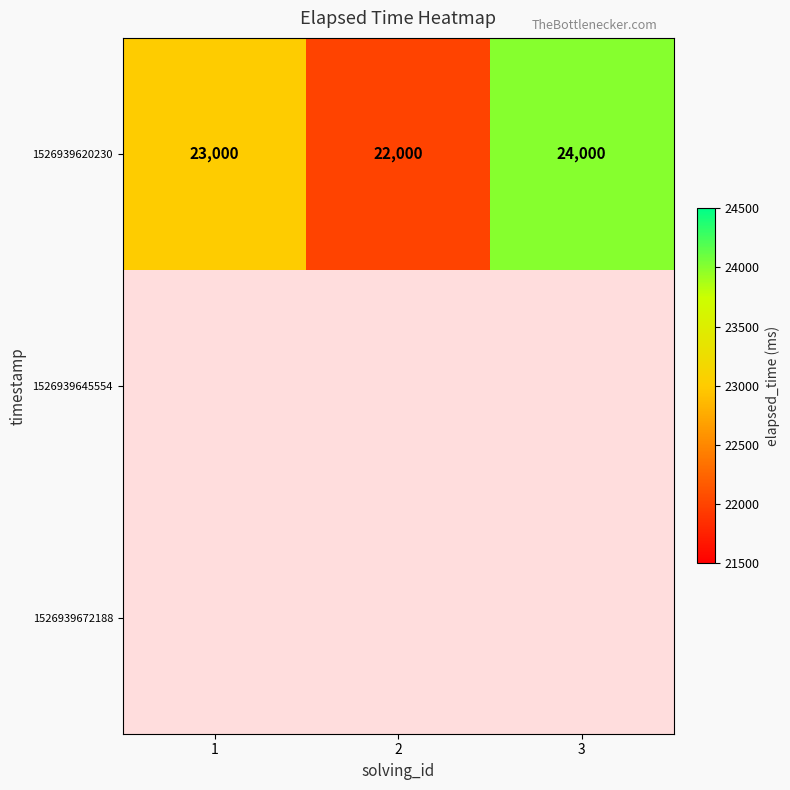

What is the sum of the 1526939620230 values at 3 and 2?

46000